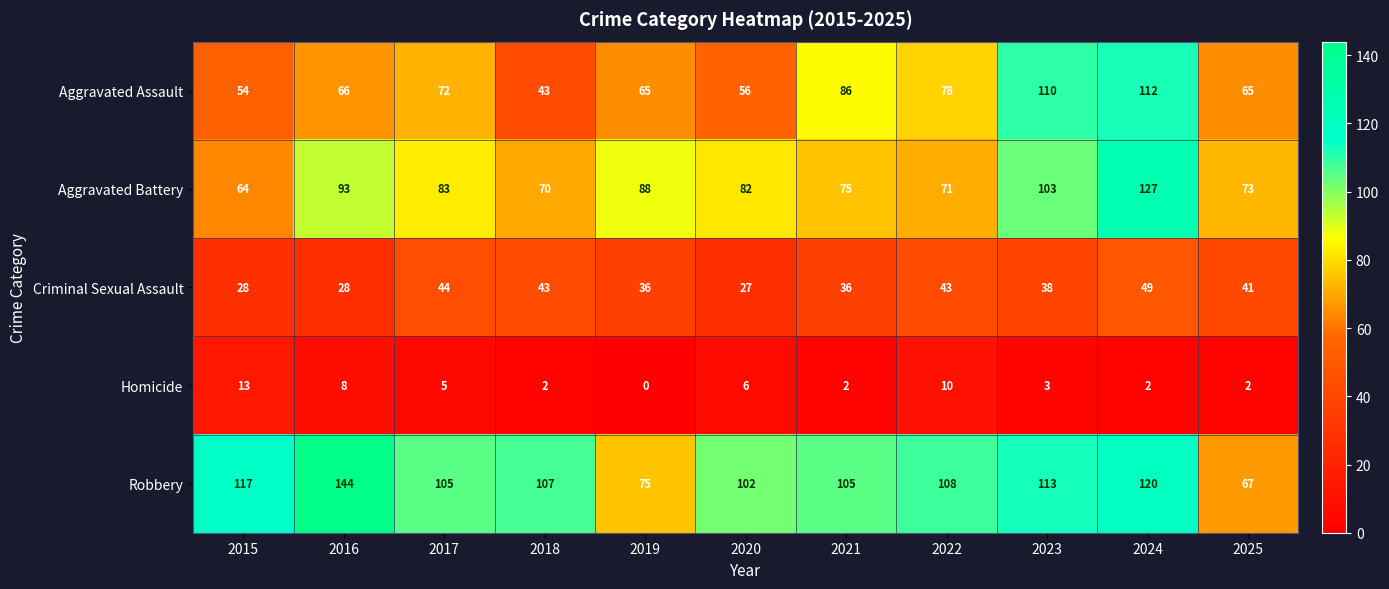

True or false: Homicide has a value of 2 at 2024.

True